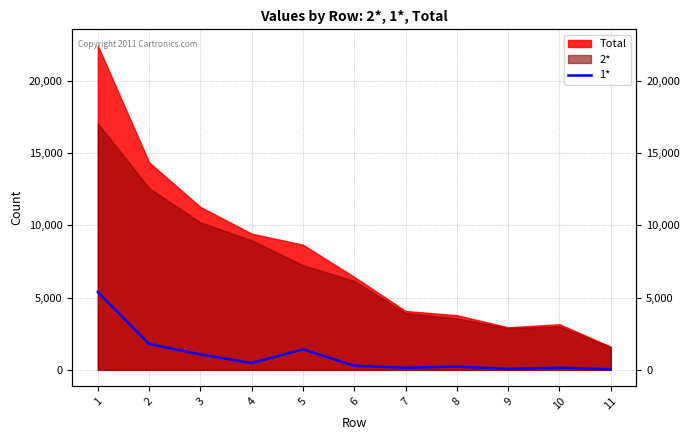

Does the chart display data point markers on the line(s)?

No